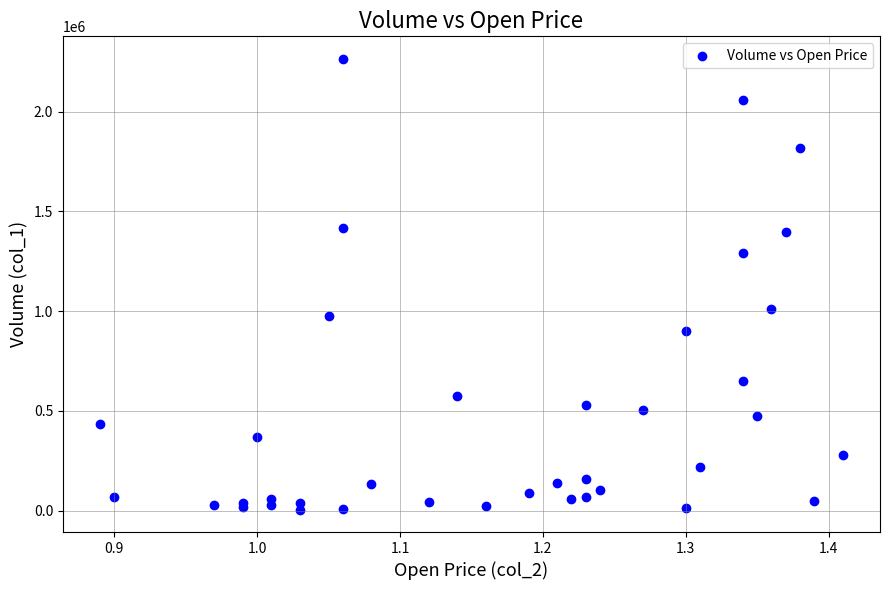

What Y value in the scatter plot is closest to 1134500?

1011000